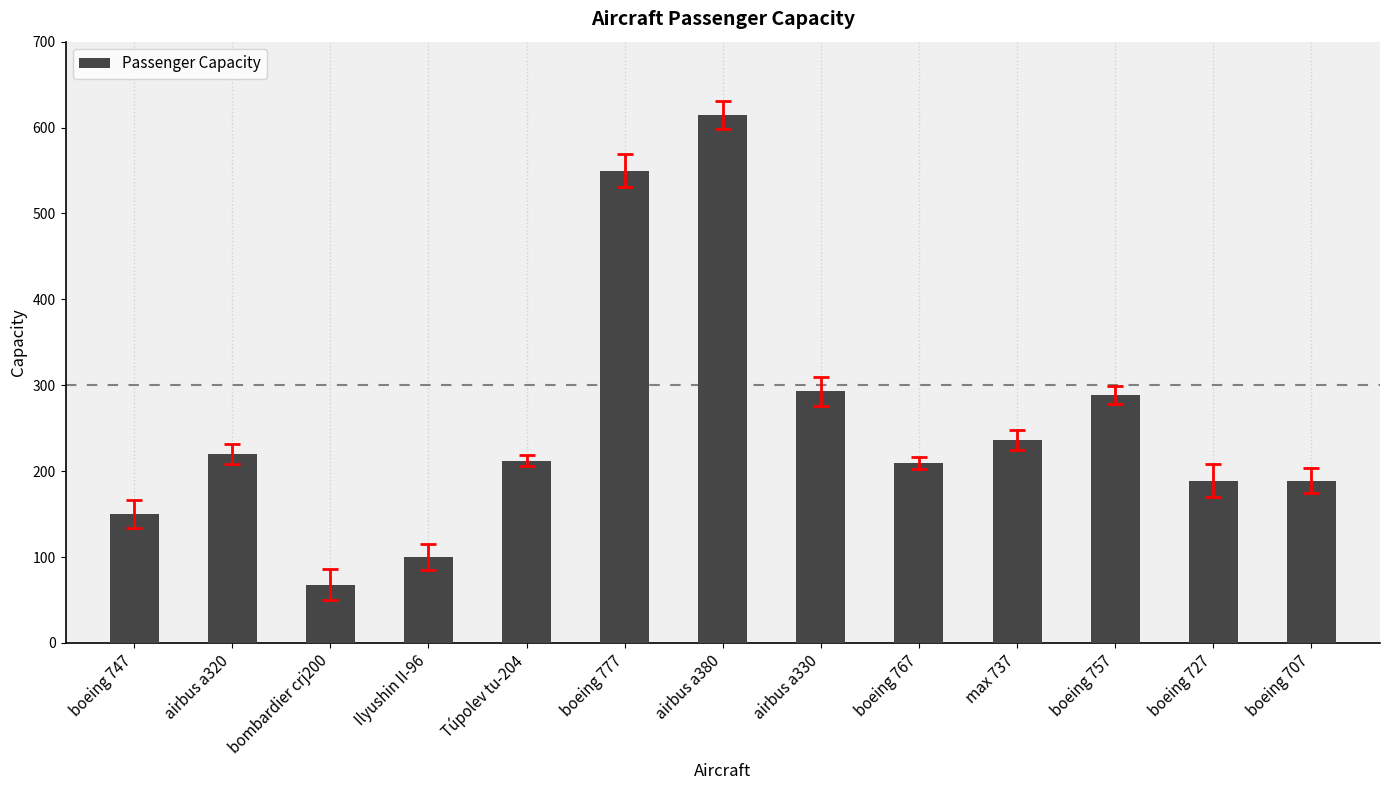

What is the smallest value displayed?

68